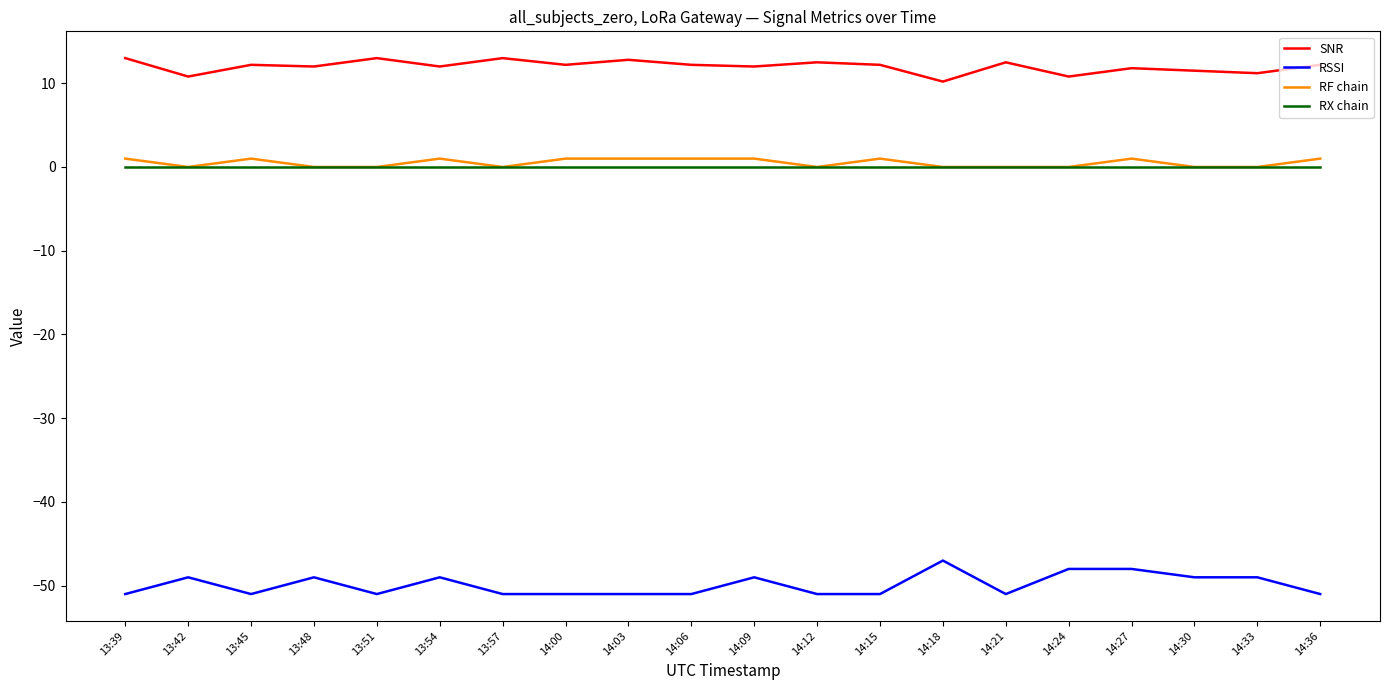

Which series has the largest range (max minus min)?

RSSI